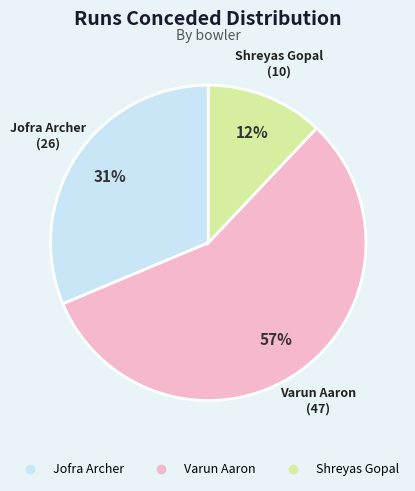

To the nearest percent, what is the average slice percentage?

33%